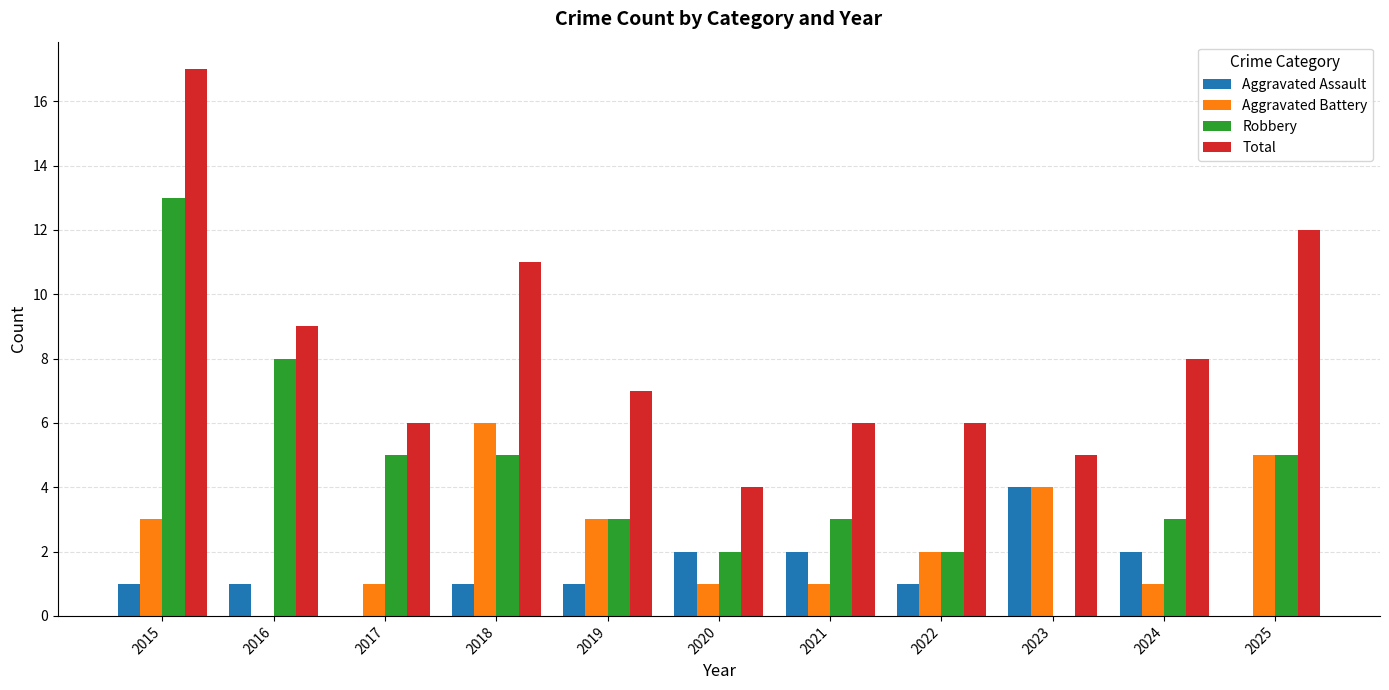

What is the total value across all series at 2024?

14